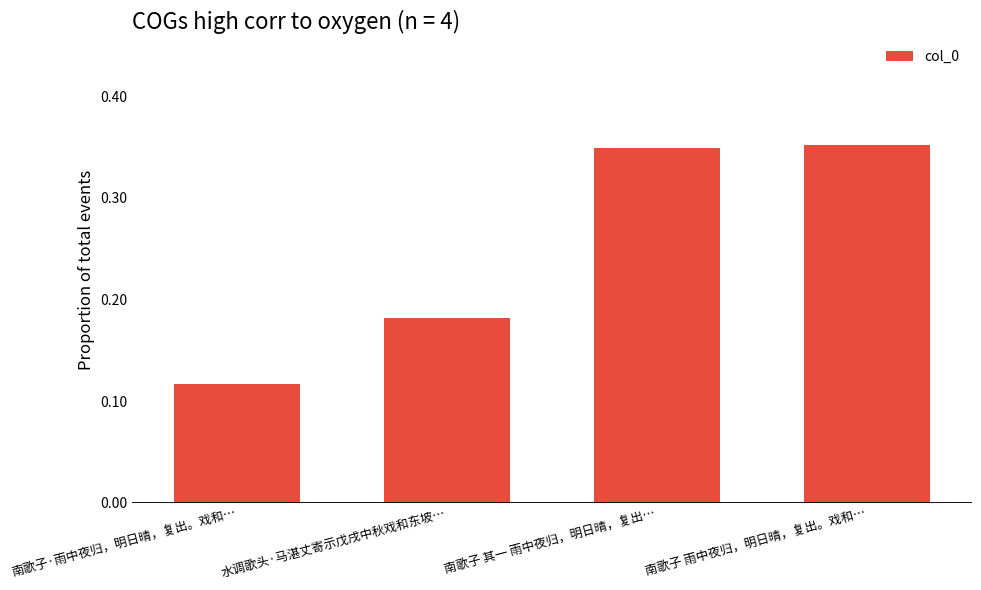

At which label is the value closest to 0?

南歌子·雨中夜归，明日晴，复出。戏和…